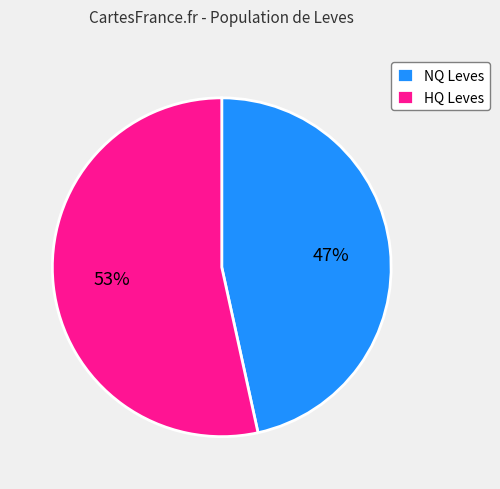

Rank the categories by value from highest to lowest.

HQ Leves, NQ Leves